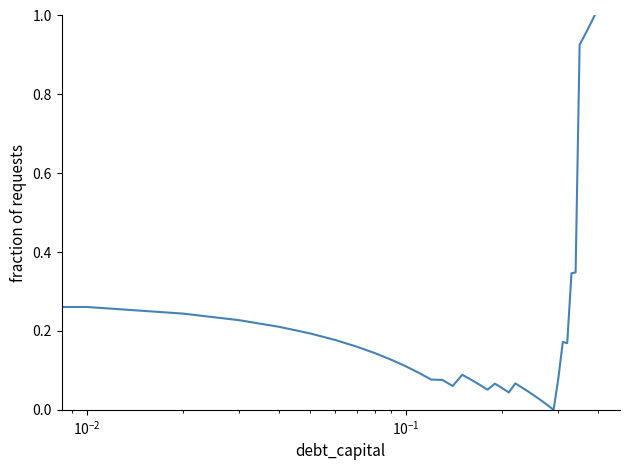

Is this an area chart (filled region under the line)?

No